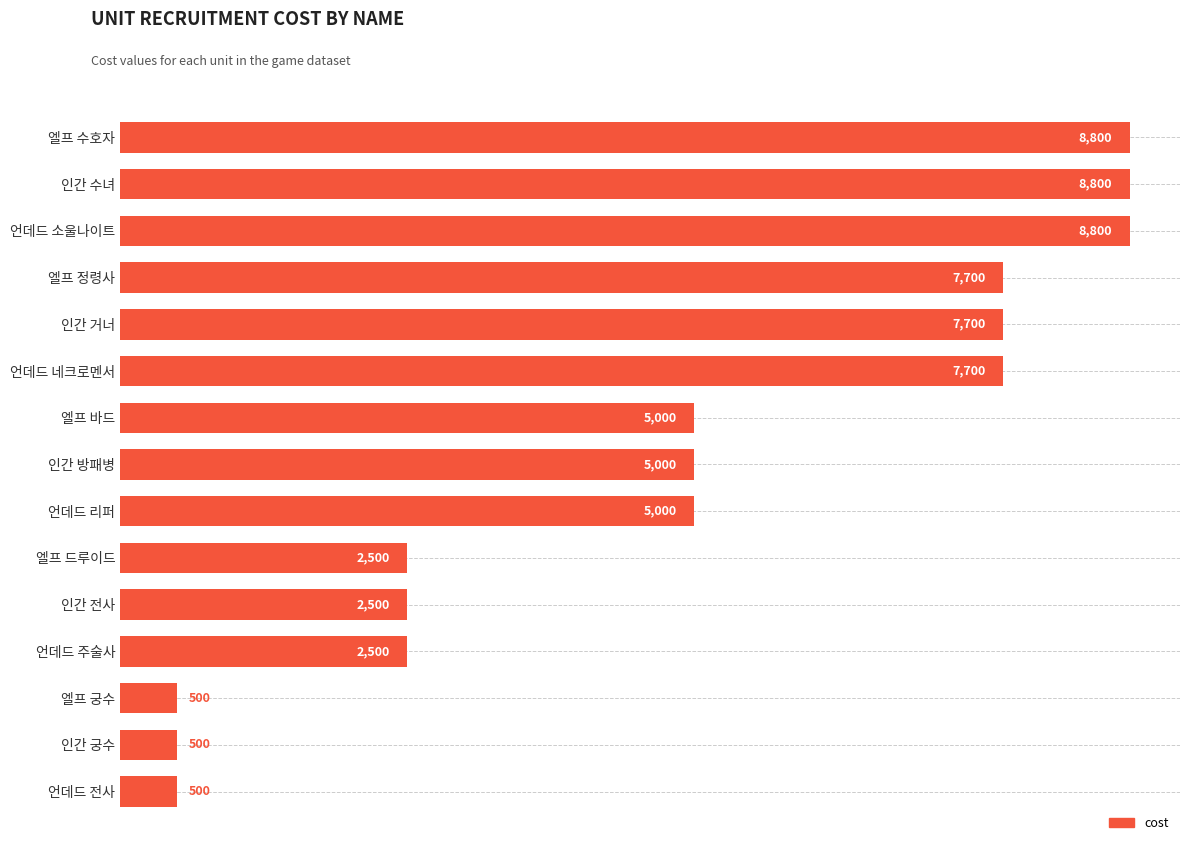

Reading top to bottom, extract all data points from this chart.

8800	8800	8800	7700	7700	7700	5000	5000	5000	2500	2500	2500	500	500	500